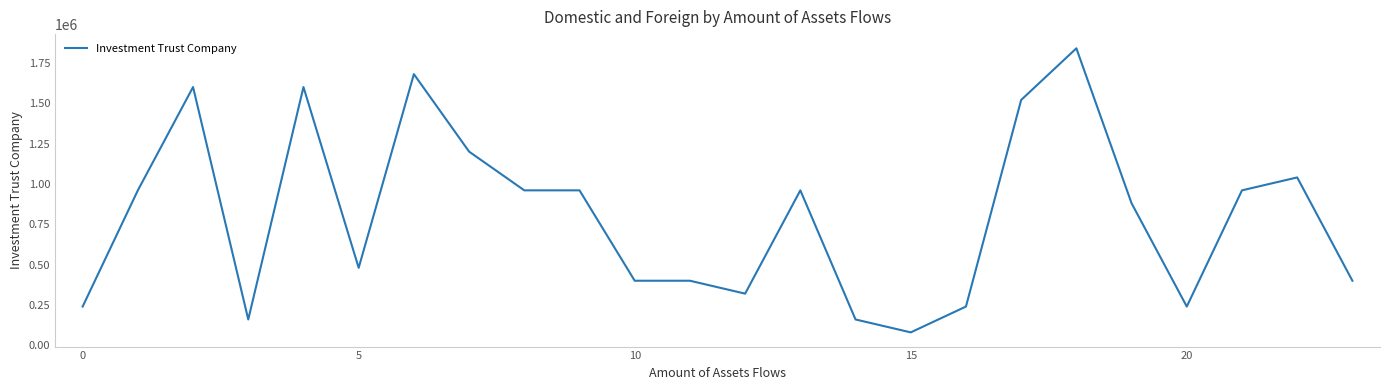

What is the difference between the maximum and minimum values?

1760000